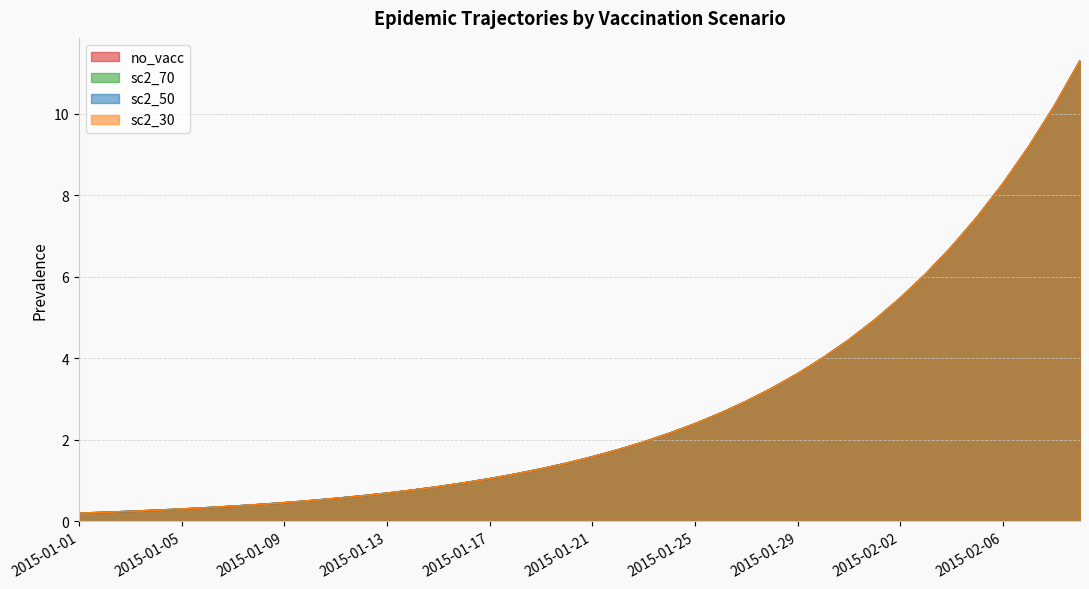

True or false: sc2_70 and sc2_50 intersect in this chart.

False